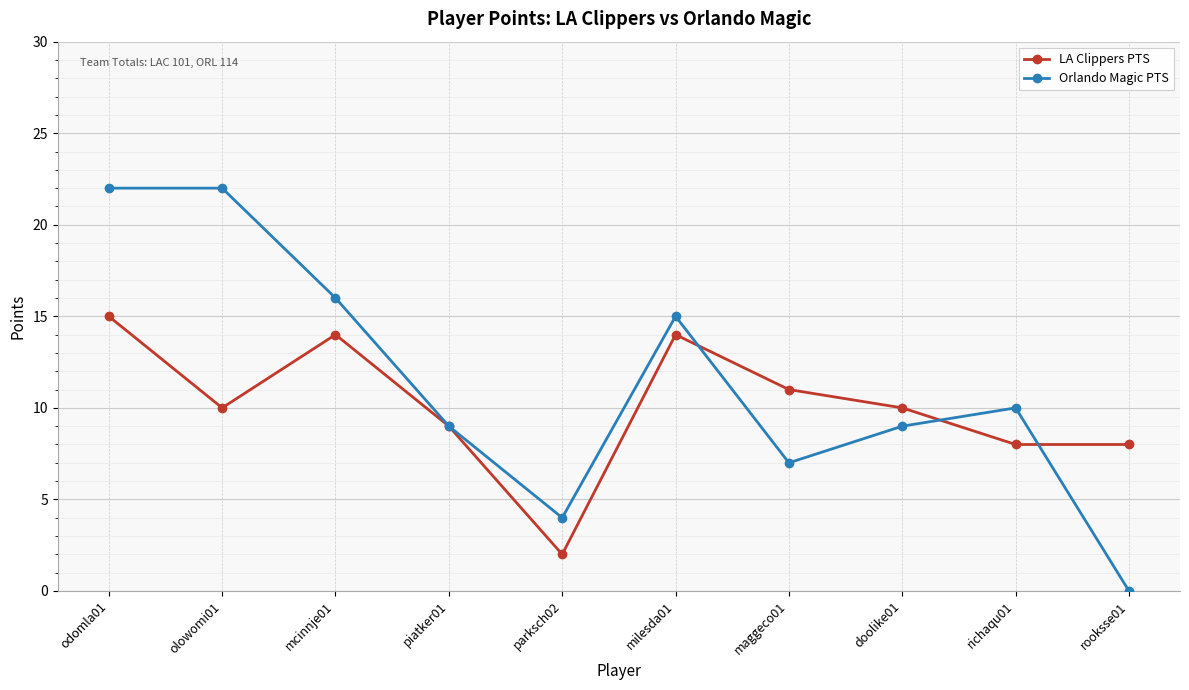

What is the difference between the highest and lowest values at rooksse01?

8